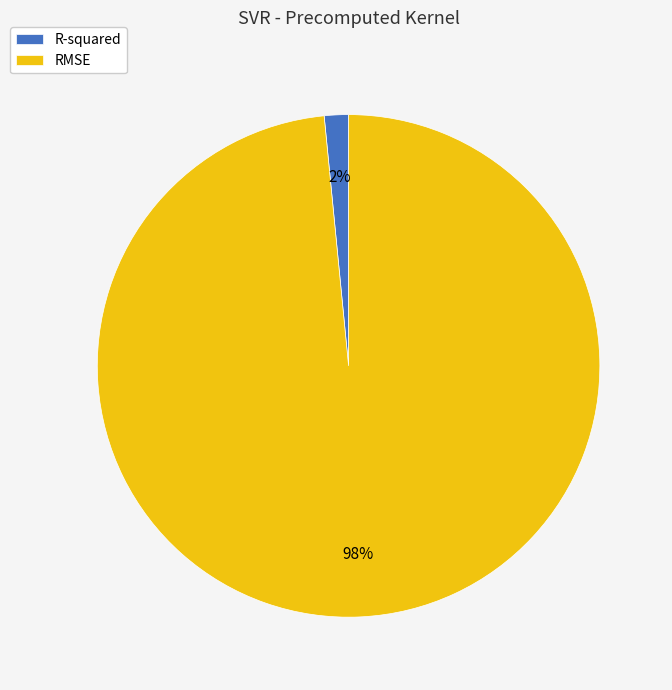

Combined, do RMSE and R-squared account for over 50%?

Yes